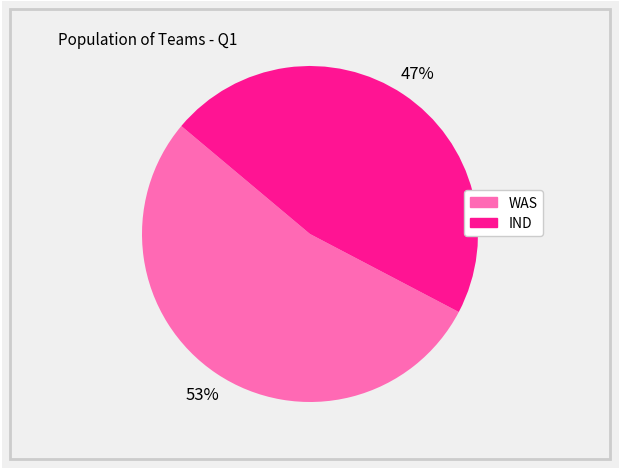

Is it true that WAS is 53% of the pie?

True